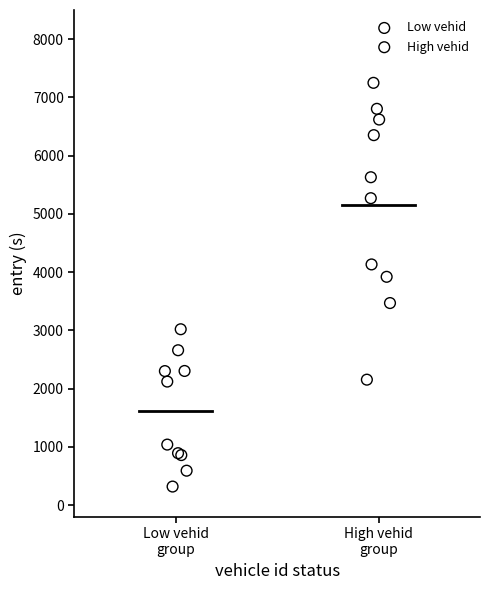

Which series reaches the minimum Y coordinate?

Low vehid